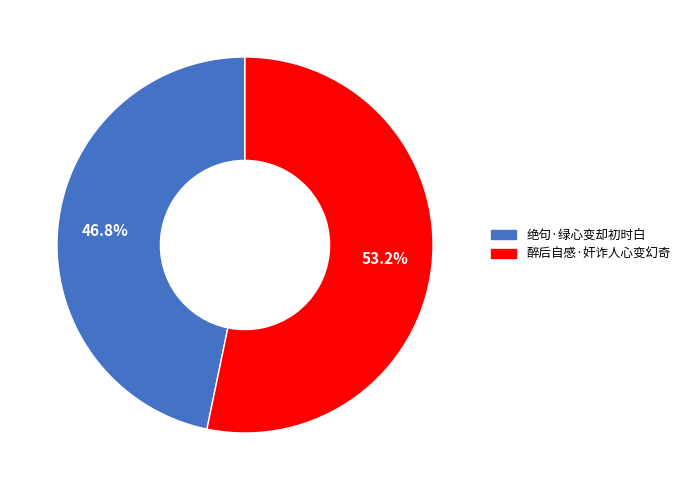

Does any single category account for the majority?

Yes